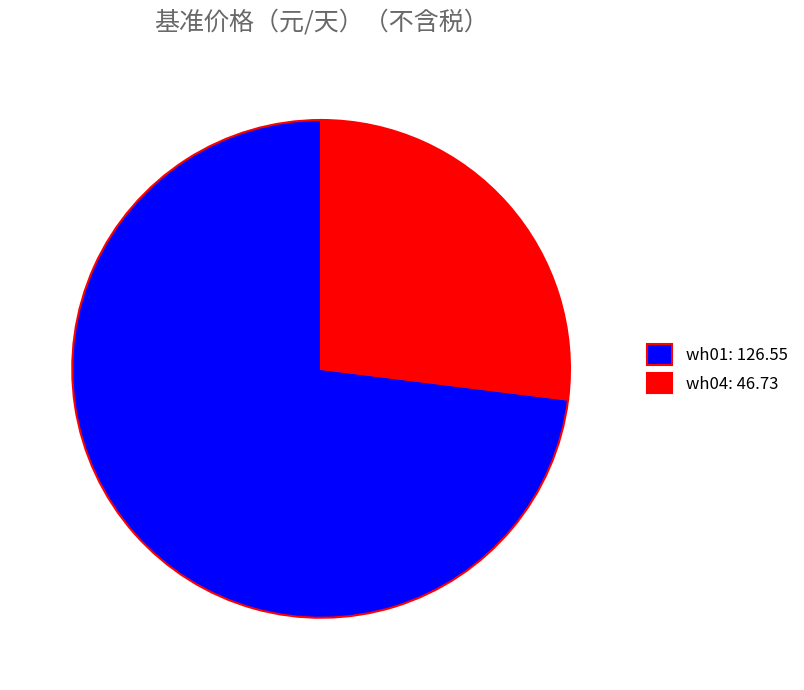

The wh01: 126.55 slice represents 59% of the pie. True or false?

False